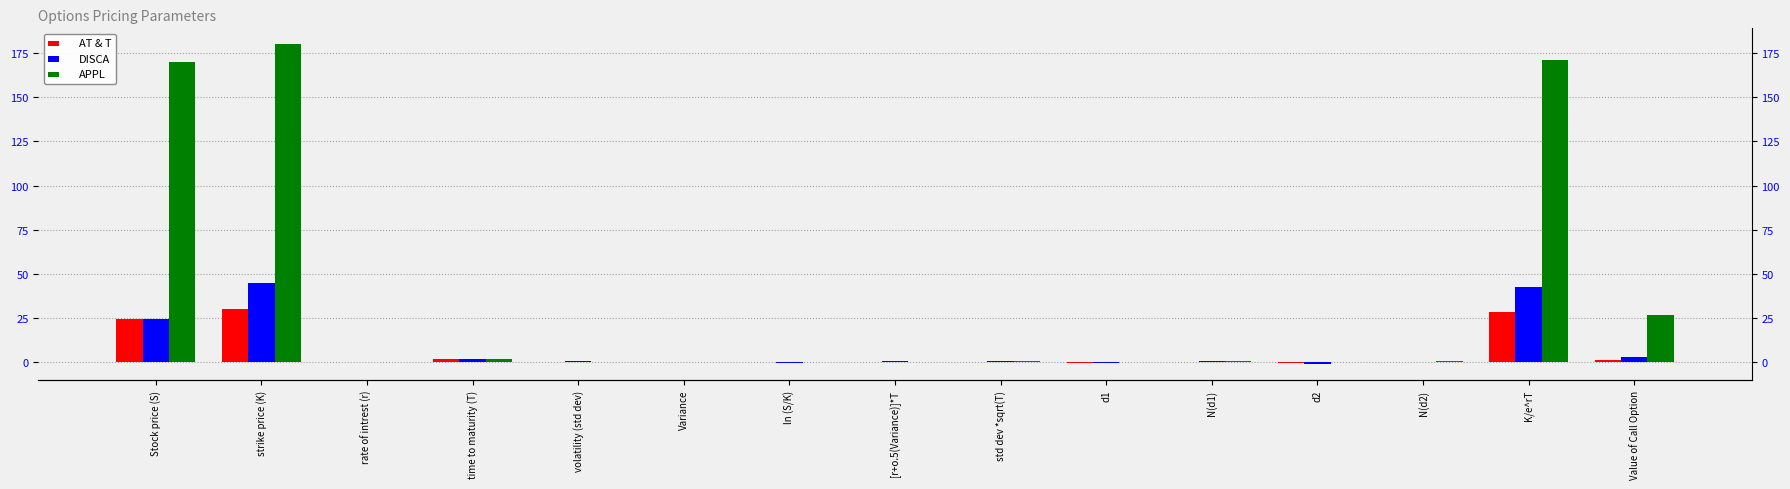

What are all the series names shown in the legend?

AT & T, DISCA, APPL